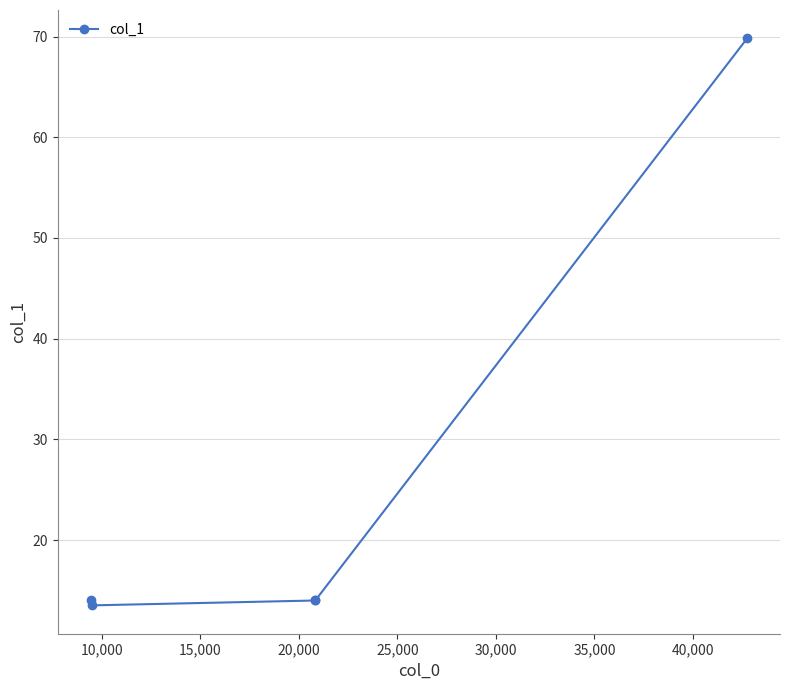

Reading right to left, what are all the values shown in this chart?

69.8	14.0	14.0	13.5	14.0